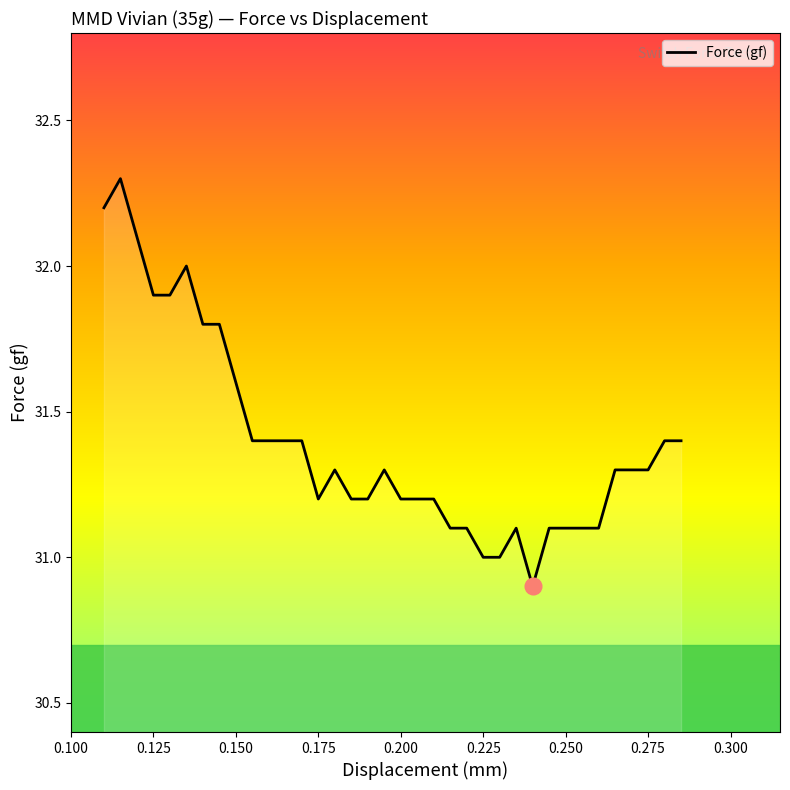

What is the average value?

31.4